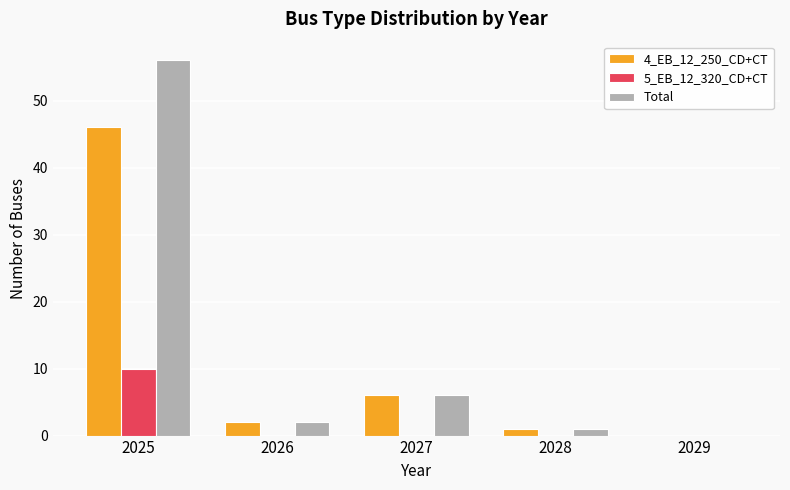

How many data points does each series have?

5